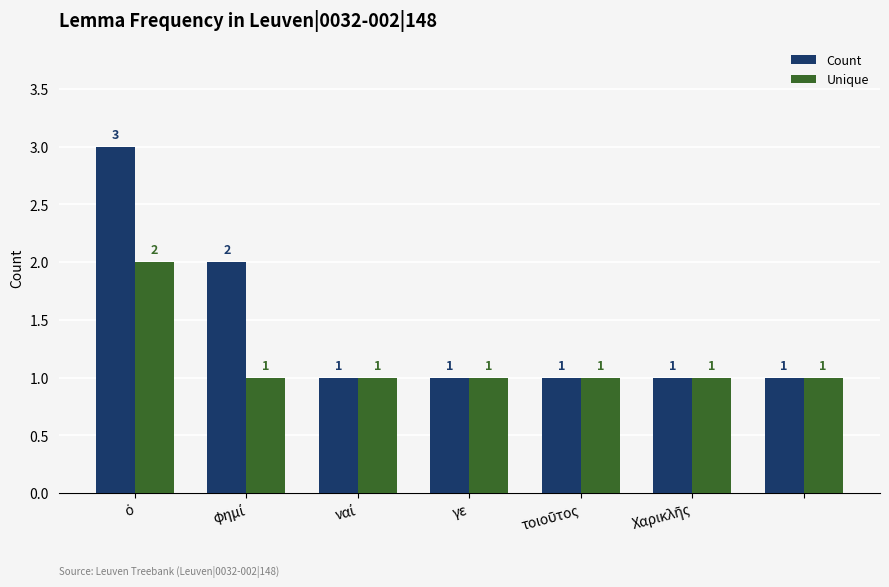

Count the Count values in the range 1 to 2.

6